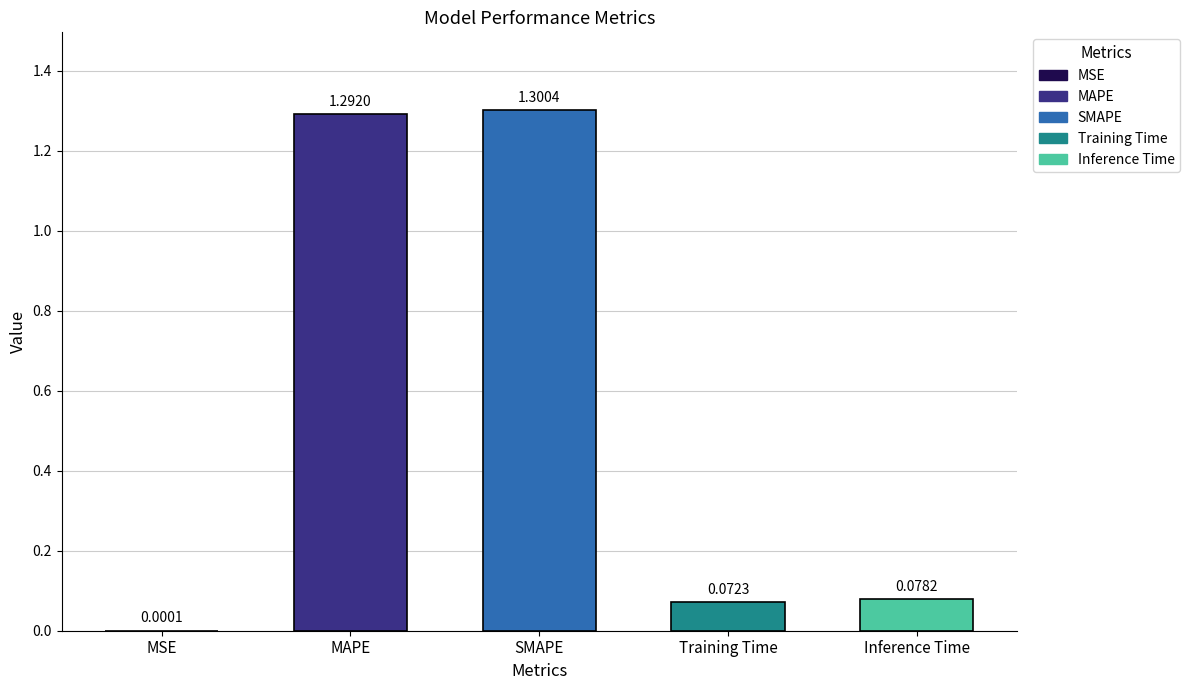

At which label is the value closest to 0?

MSE